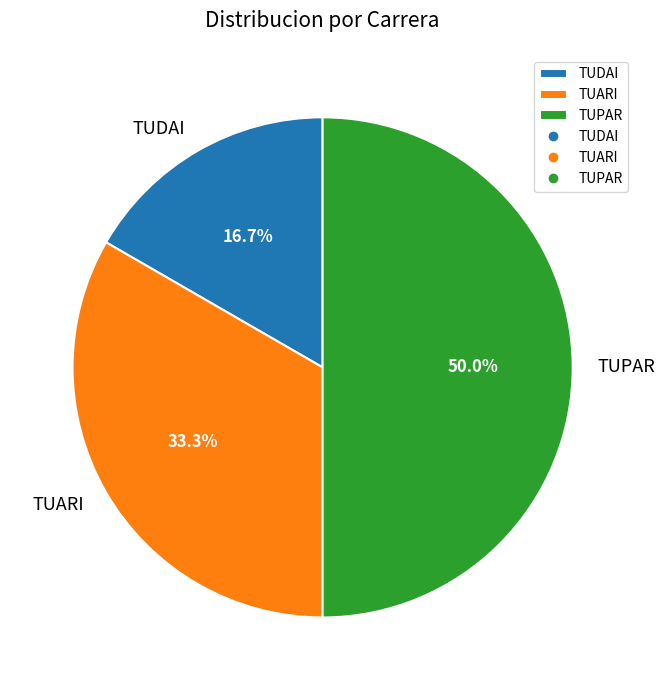

Which category has the smallest portion of the pie?

TUDAI